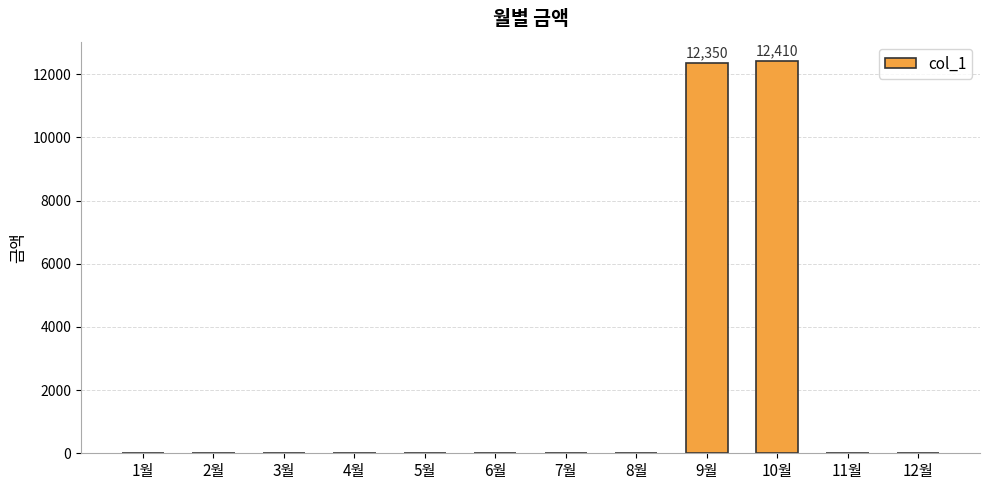

What is the sum of all values?

24760